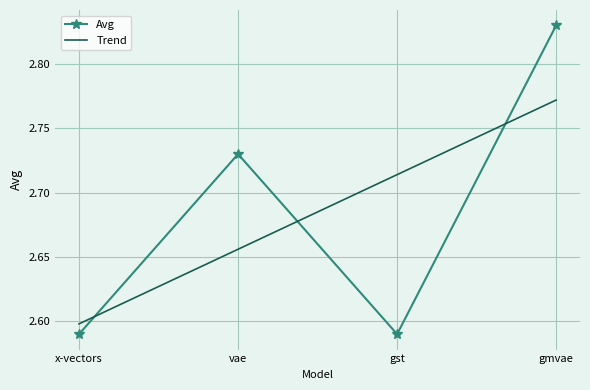

Which series has the widest spread of values?

Avg